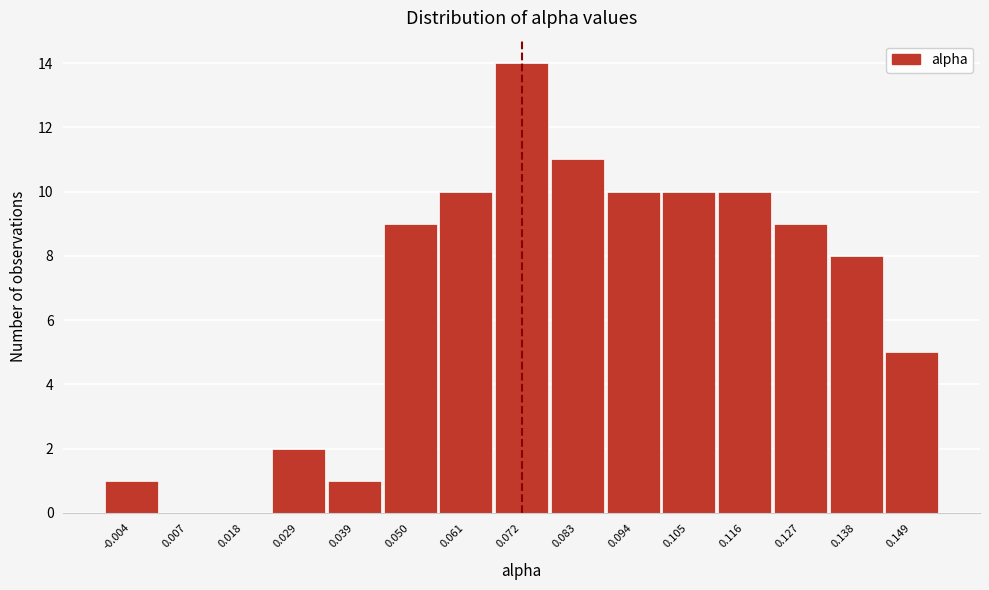

Reading right to left, list all the values displayed in this chart.

0.149=5	0.138=8	0.127=9	0.116=10	0.105=10	0.094=10	0.083=11	0.072=14	0.061=10	0.050=9	0.039=1	0.029=2	0.018=0	0.007=0	-0.004=1